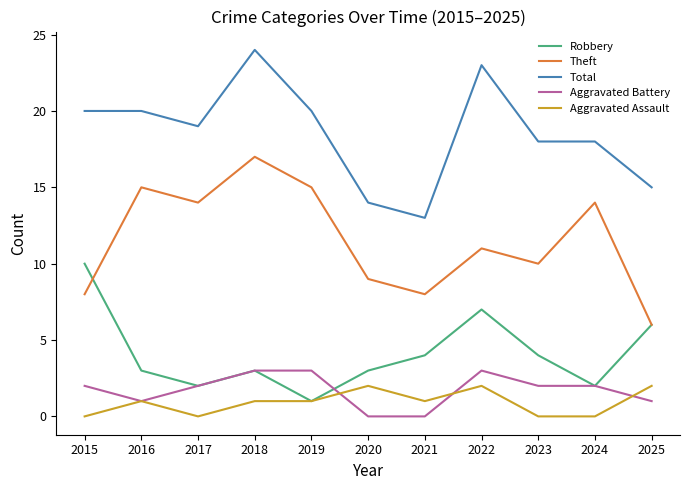

Reading right to left, what are all the values shown in this chart?

Robbery: 6	2	4	7	4	3	1	3	2	3	10
Theft: 6	14	10	11	8	9	15	17	14	15	8
Total: 15	18	18	23	13	14	20	24	19	20	20
Aggravated Battery: 1	2	2	3	0	0	3	3	2	1	2
Aggravated Assault: 2	0	0	2	1	2	1	1	0	1	0